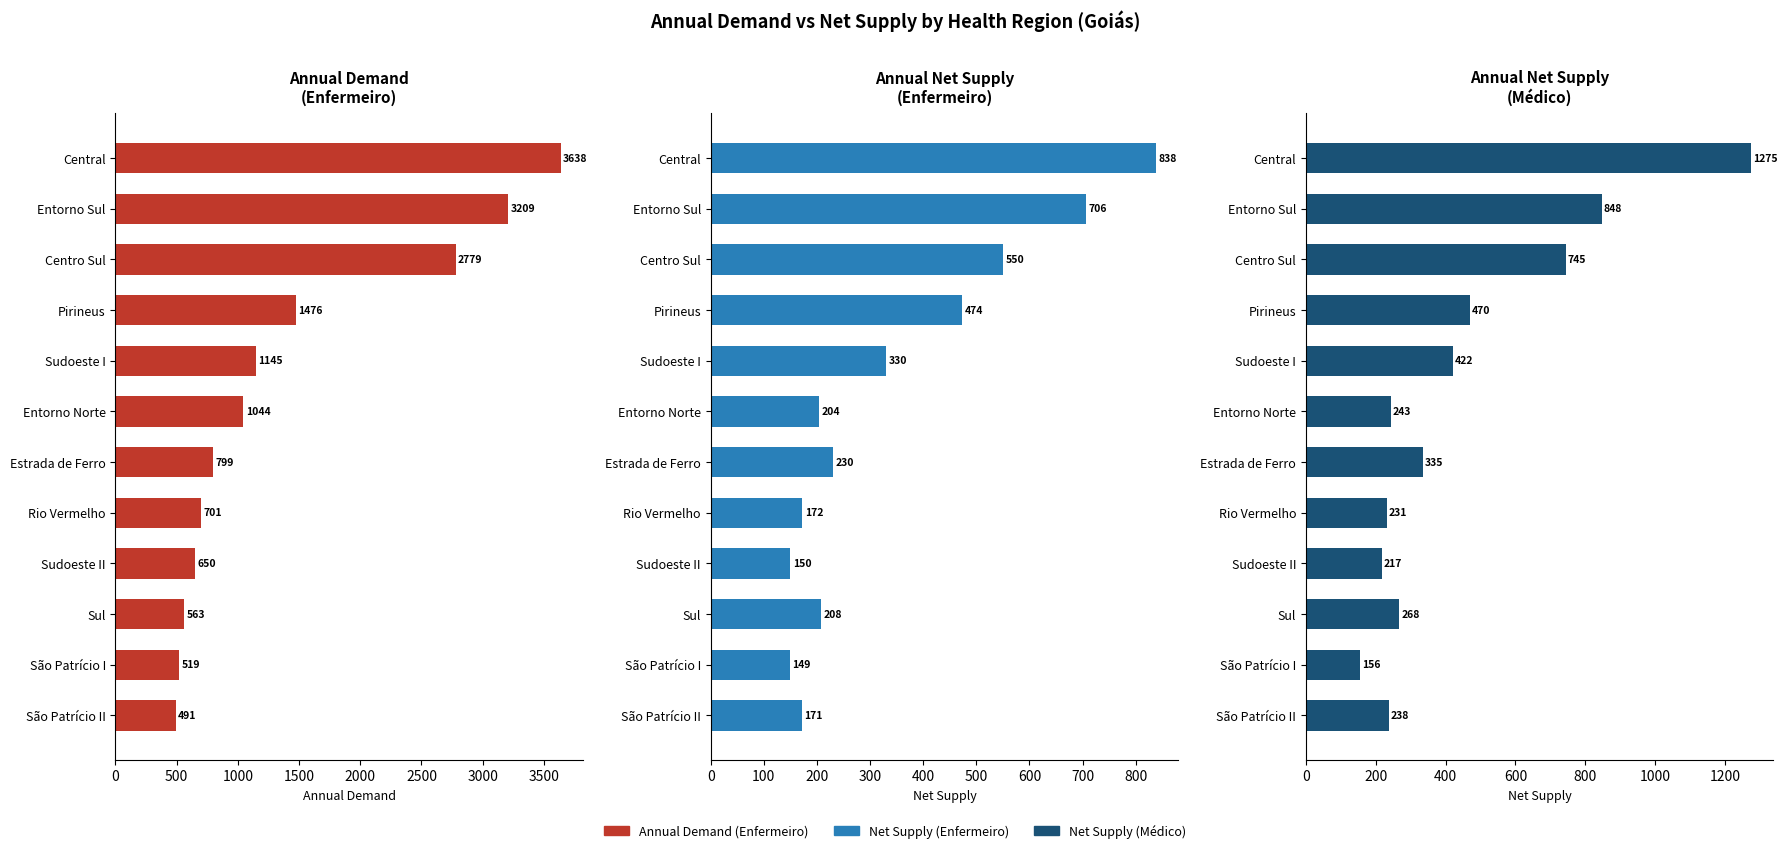

What is the minimum value for Net Supply (Médico)?

155.5